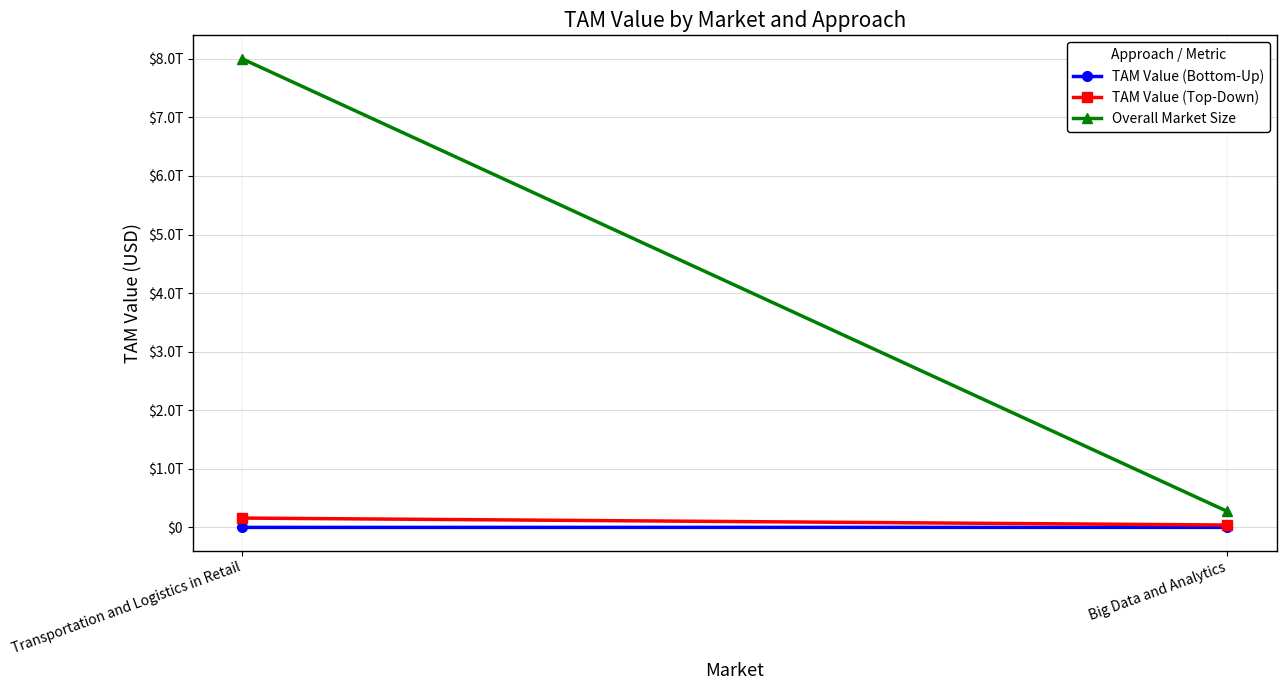

Reading left to right, list all the values displayed in this chart.

TAM Value (Bottom-Up): 500000000	1200000000
TAM Value (Top-Down): 160000000000	41100000000
Overall Market Size: 8000000000000	274000000000